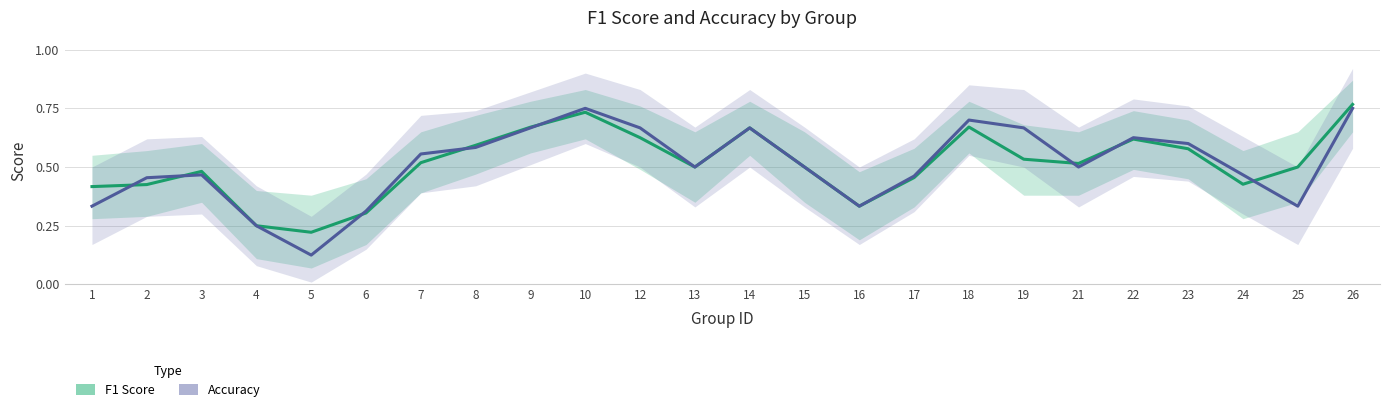

What is the value of the F1 Score point at the 16th from the left?

0.5